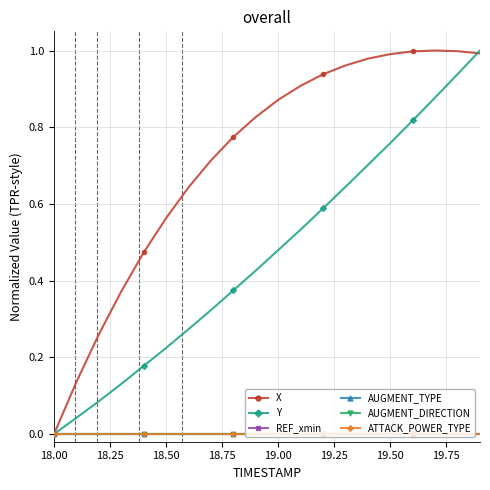

True or false: X has more than 0 points higher than both neighbors.

True